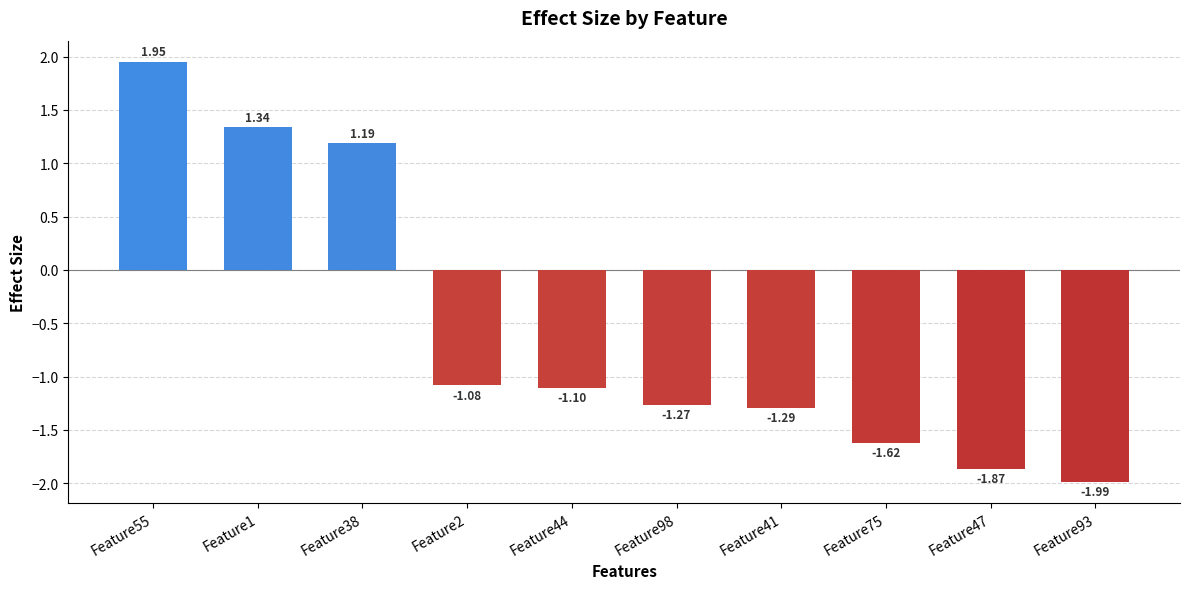

Between Feature44 and Feature47, which is larger?

Feature44